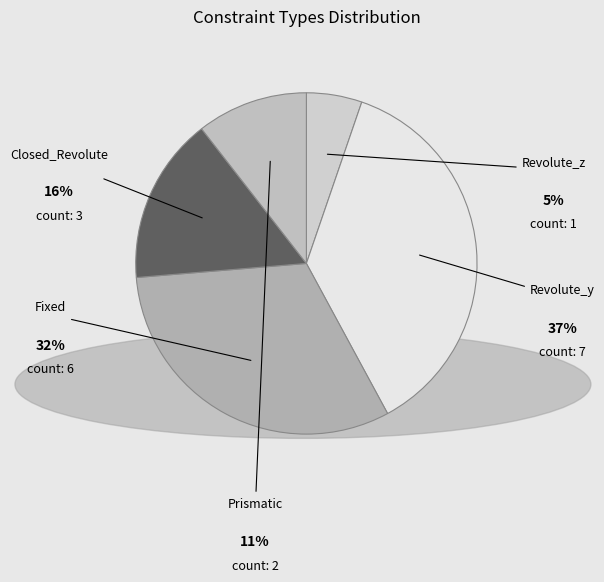

What is the ratio of the value at Revolute_z to the value at Closed_Revolute?

0.3